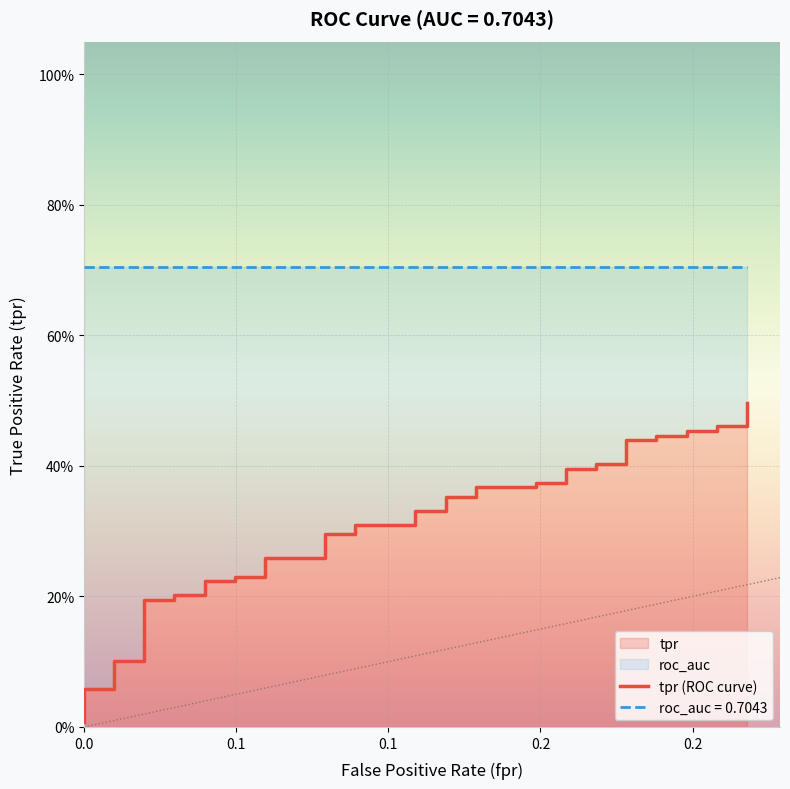

Does the chart display data point markers on the line(s)?

No